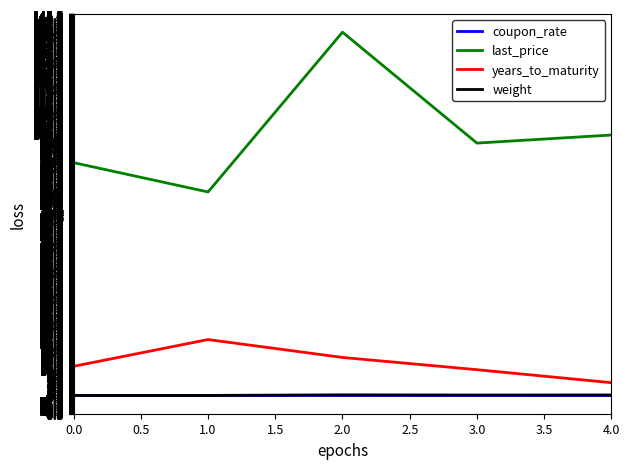

The value of last_price at 1.0 is 50.9. True or false?

False